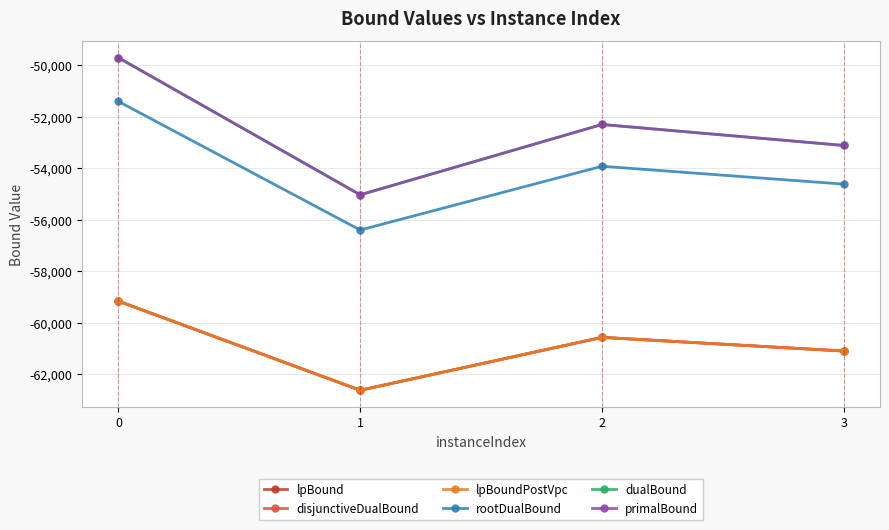

How many interior local valleys does the rootDualBound series have?

1